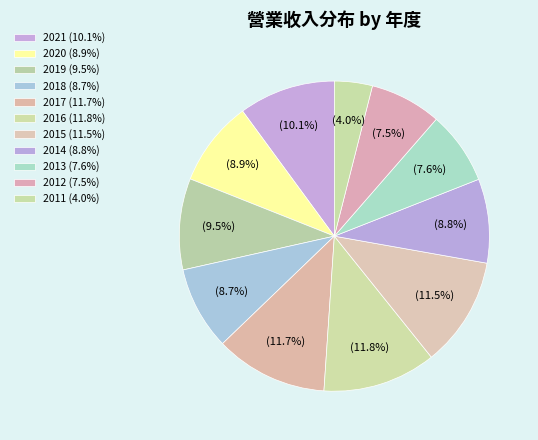

What percentage is the 2020 slice, to the nearest percent?

9%